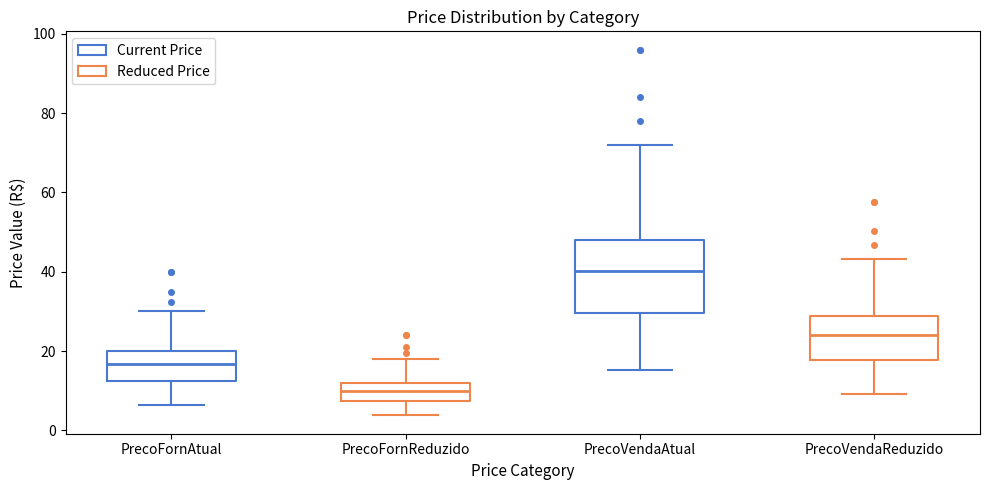

Reading left to right, transcribe this box plot: for each box, give where its median line is, the range the box spans, and where its two whiskers end, as read against the y-axis. The values are not printed on the chart, so give them approximately, as read against the axis.

PrecoFornAtual: median 16, box 12 to 20, whiskers 6 to 30
PrecoFornReduzido: median 10, box 8 to 12, whiskers 4 to 18
PrecoVendaAtual: median 40, box 30 to 48, whiskers 16 to 72
PrecoVendaReduzido: median 24, box 18 to 28, whiskers 10 to 44